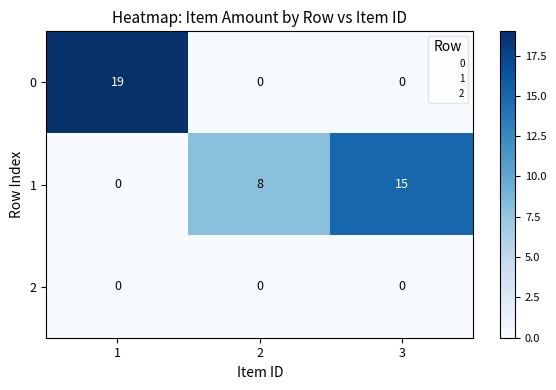

The value of 0 at 3 is 0. True or false?

True